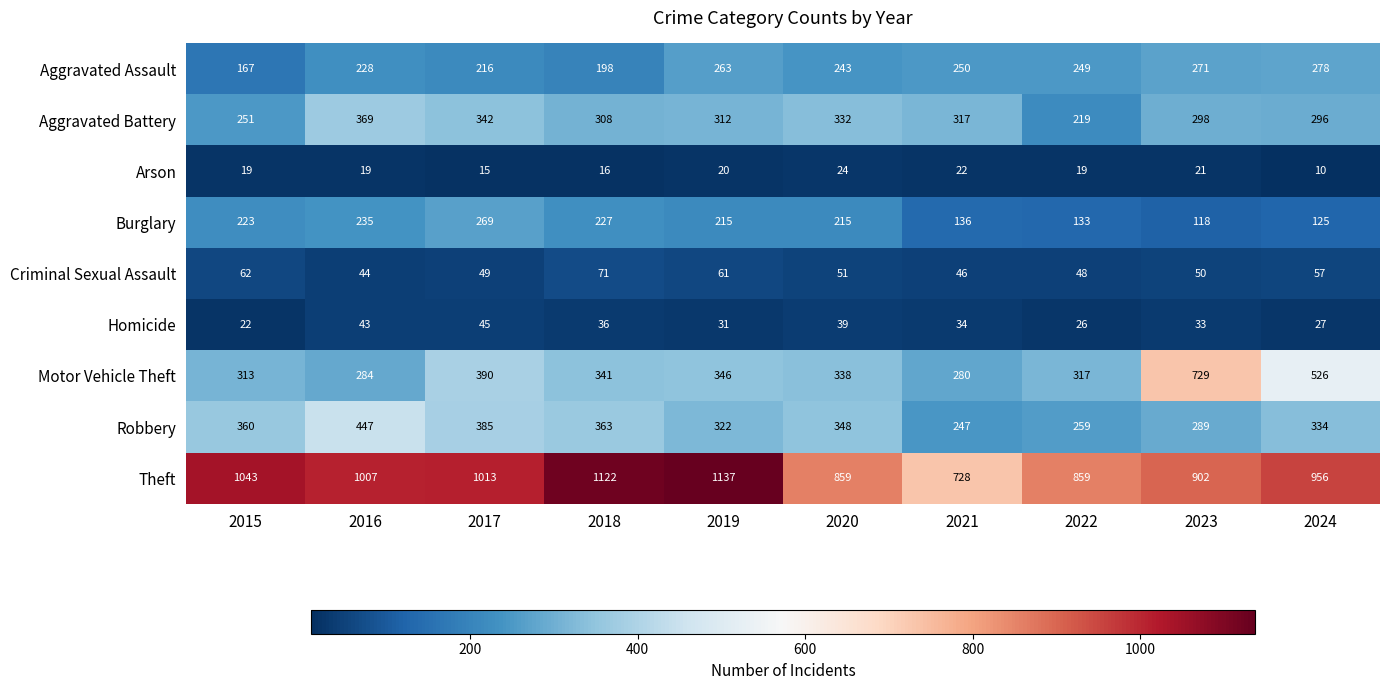

The Motor Vehicle Theft series shows 346 at 2019. True or false?

True